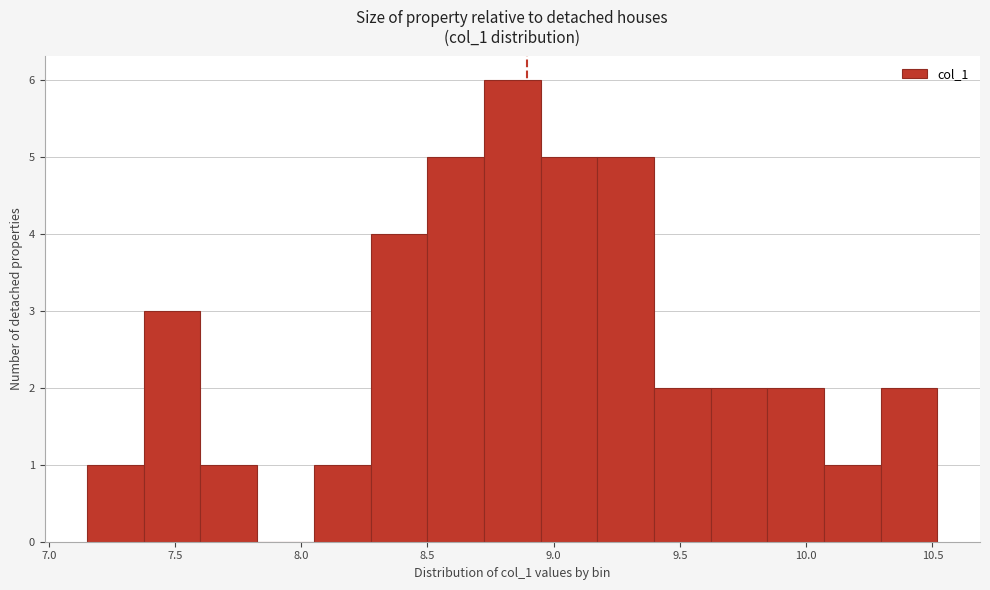

Reading left to right, list every bar in this chart as the range it spans on the x-axis followed by its height. Neither the bar edges nor the heights are printed on the chart, so give them approximately, as read against the axes.

7.15 to 7.40: 1
7.40 to 7.60: 3
7.60 to 7.85: 1
7.85 to 8.05: 0
8.05 to 8.25: 1
8.25 to 8.50: 4
8.50 to 8.70: 5
8.70 to 8.95: 6
8.95 to 9.15: 5
9.15 to 9.40: 5
9.40 to 9.60: 2
9.60 to 9.85: 2
9.85 to 10.05: 2
10.05 to 10.30: 1
10.30 to 10.50: 2